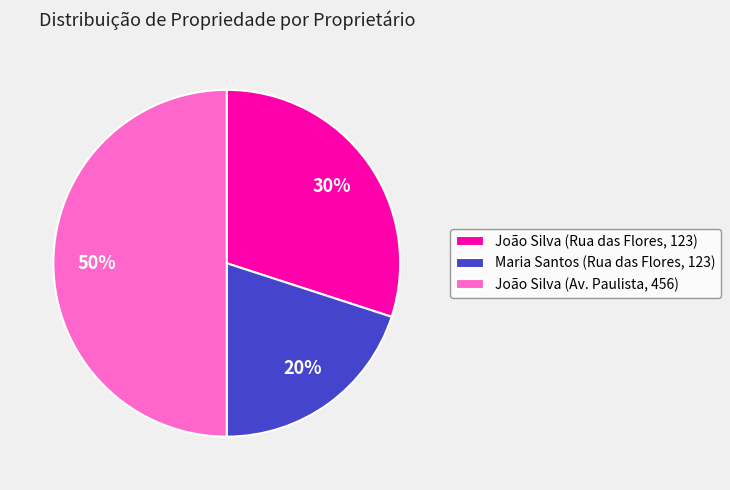

Rank the categories by value from lowest to highest.

Maria Santos (Rua das Flores, 123), João Silva (Rua das Flores, 123), João Silva (Av. Paulista, 456)